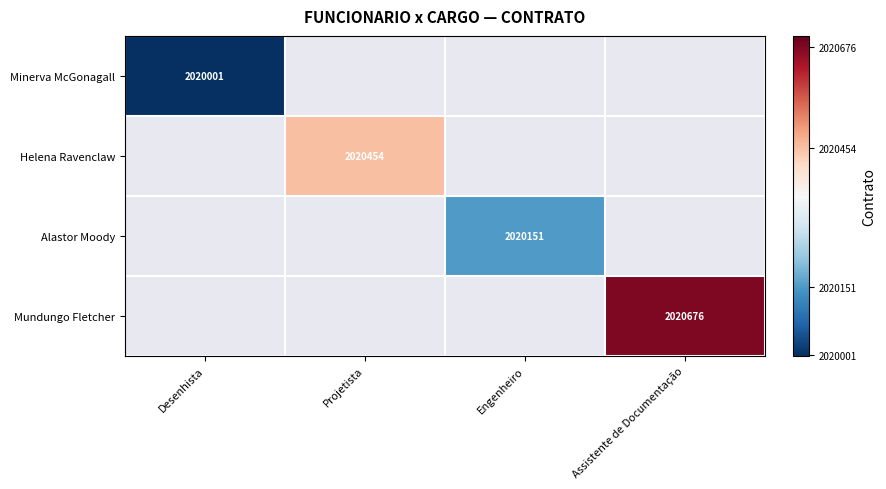

Between Engenheiro and Desenhista, which is larger?

Desenhista